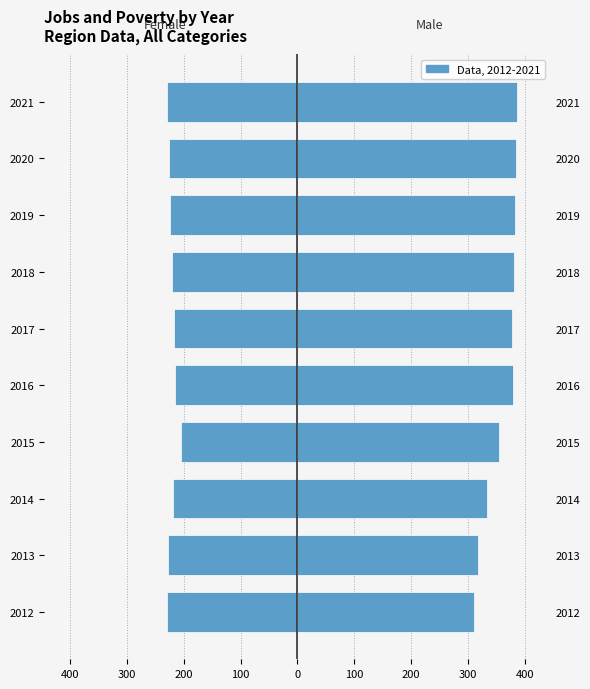

Reading left to right, transcribe all the data shown in this chart.

Female: -229	-228	-219	-204	-215	-218	-221	-224	-226	-229
Male: 311	318	333	354	380	378	381	383	385	387